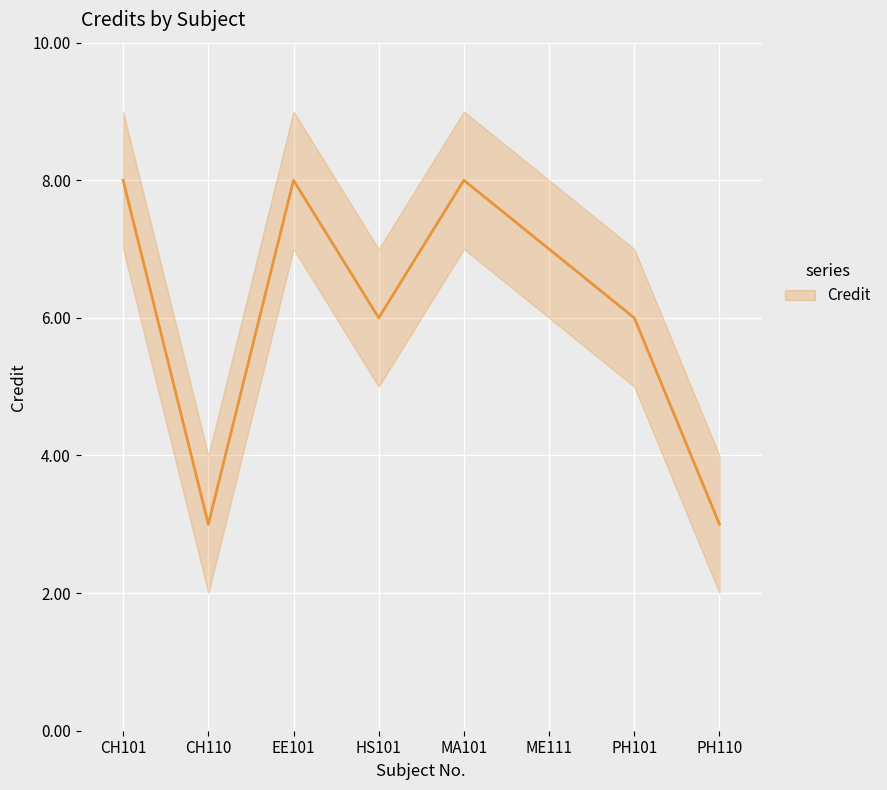

At which label is the value closest to 5?

HS101